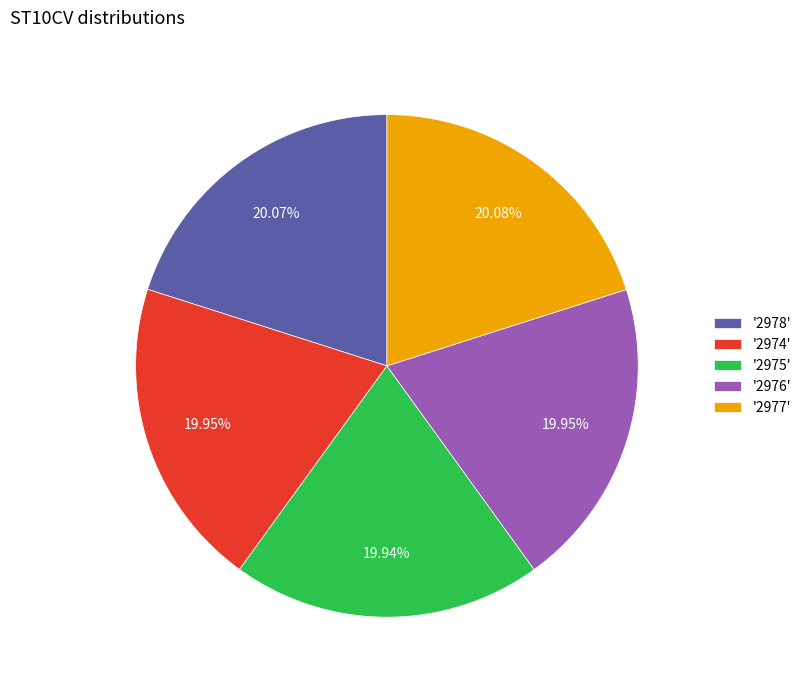

What is the ratio of the value at '2976' to the value at '2974'?

1.0